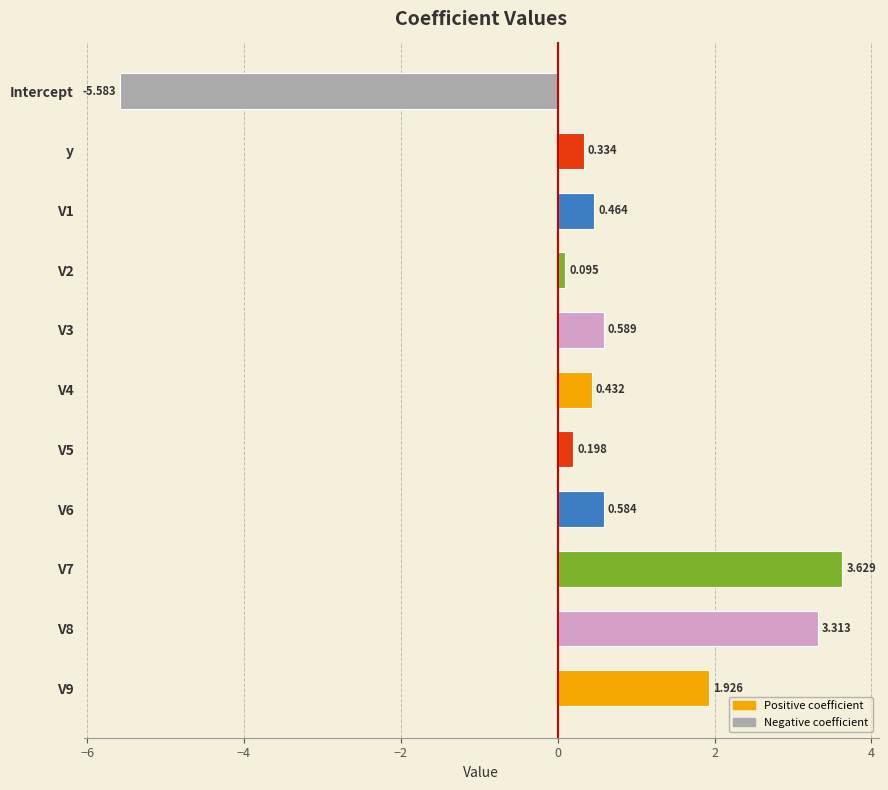

How many data points does each series have?

11